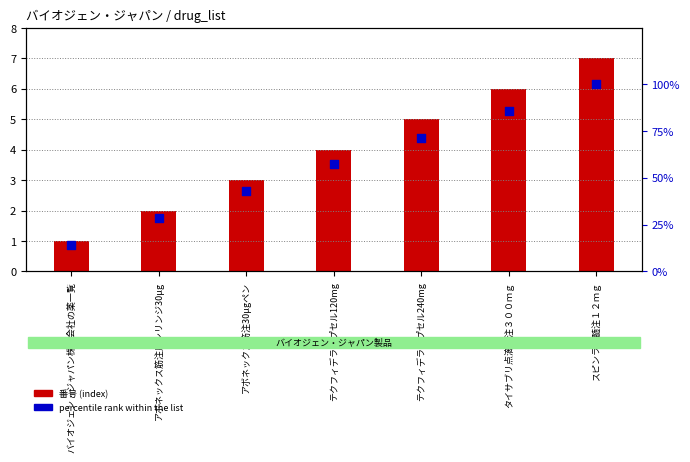

What is the total value across all series at アボネックス筋注用シリンジ30μg?

30.6